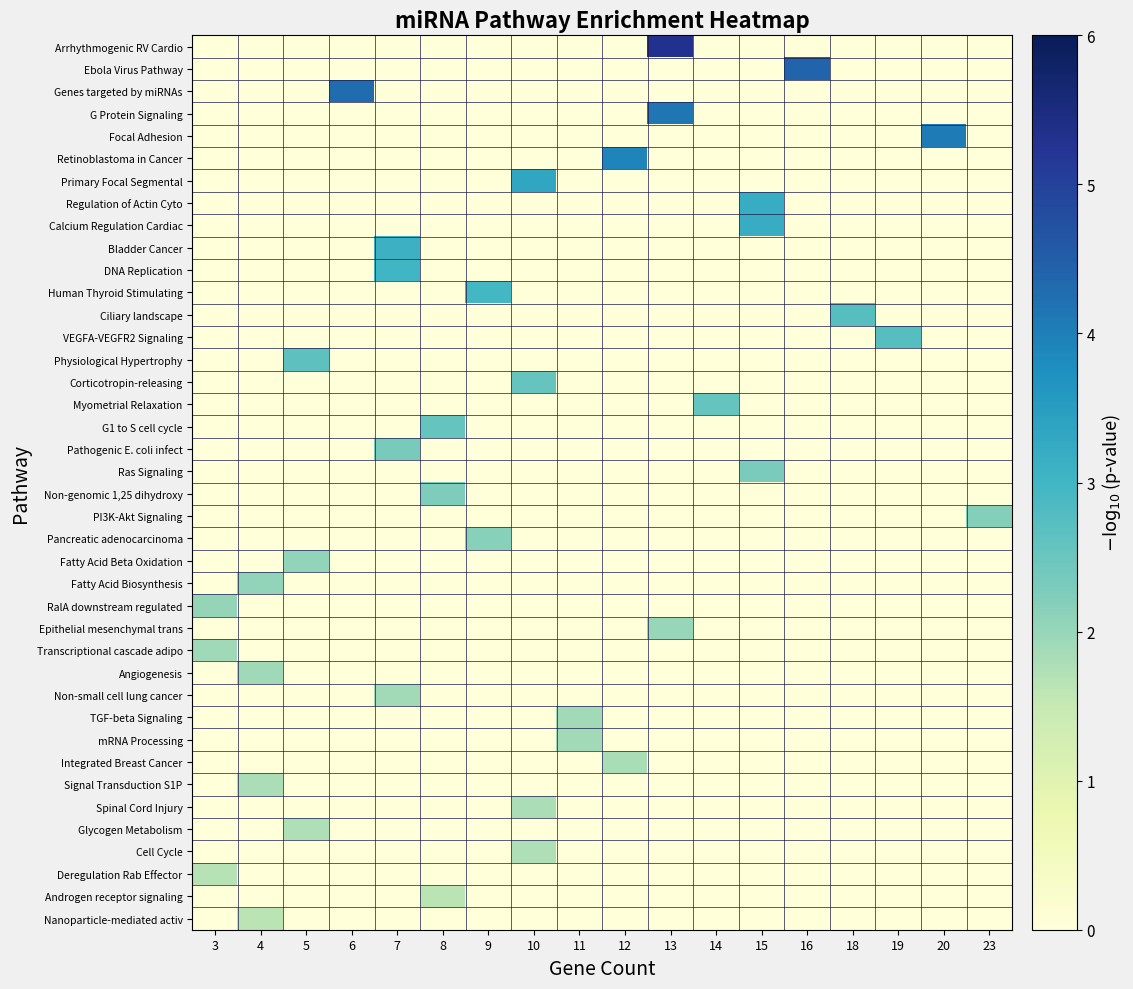

Reading left to right, transcribe all the data shown in this chart.

Arrhythmogenic RV Cardio: 3=0.0	4=0.0	5=0.0	6=0.0	7=0.0	8=0.0	9=0.0	10=0.0	11=0.0	12=0.0	13=5.3	14=0.0	15=0.0	16=0.0	18=0.0	19=0.0	20=0.0	23=0.0
Ebola Virus Pathway: 3=0.0	4=0.0	5=0.0	6=0.0	7=0.0	8=0.0	9=0.0	10=0.0	11=0.0	12=0.0	13=0.0	14=0.0	15=0.0	16=4.4	18=0.0	19=0.0	20=0.0	23=0.0
Genes targeted by miRNAs: 3=0.0	4=0.0	5=0.0	6=4.3	7=0.0	8=0.0	9=0.0	10=0.0	11=0.0	12=0.0	13=0.0	14=0.0	15=0.0	16=0.0	18=0.0	19=0.0	20=0.0	23=0.0
G Protein Signaling: 3=0.0	4=0.0	5=0.0	6=0.0	7=0.0	8=0.0	9=0.0	10=0.0	11=0.0	12=0.0	13=4.1	14=0.0	15=0.0	16=0.0	18=0.0	19=0.0	20=0.0	23=0.0
Focal Adhesion: 3=0.0	4=0.0	5=0.0	6=0.0	7=0.0	8=0.0	9=0.0	10=0.0	11=0.0	12=0.0	13=0.0	14=0.0	15=0.0	16=0.0	18=0.0	19=0.0	20=4.1	23=0.0
Retinoblastoma in Cancer: 3=0.0	4=0.0	5=0.0	6=0.0	7=0.0	8=0.0	9=0.0	10=0.0	11=0.0	12=3.9	13=0.0	14=0.0	15=0.0	16=0.0	18=0.0	19=0.0	20=0.0	23=0.0
Primary Focal Segmental: 3=0.0	4=0.0	5=0.0	6=0.0	7=0.0	8=0.0	9=0.0	10=3.3	11=0.0	12=0.0	13=0.0	14=0.0	15=0.0	16=0.0	18=0.0	19=0.0	20=0.0	23=0.0
Regulation of Actin Cyto: 3=0.0	4=0.0	5=0.0	6=0.0	7=0.0	8=0.0	9=0.0	10=0.0	11=0.0	12=0.0	13=0.0	14=0.0	15=3.2	16=0.0	18=0.0	19=0.0	20=0.0	23=0.0
Calcium Regulation Cardiac: 3=0.0	4=0.0	5=0.0	6=0.0	7=0.0	8=0.0	9=0.0	10=0.0	11=0.0	12=0.0	13=0.0	14=0.0	15=3.2	16=0.0	18=0.0	19=0.0	20=0.0	23=0.0
Bladder Cancer: 3=0.0	4=0.0	5=0.0	6=0.0	7=3.1	8=0.0	9=0.0	10=0.0	11=0.0	12=0.0	13=0.0	14=0.0	15=0.0	16=0.0	18=0.0	19=0.0	20=0.0	23=0.0
DNA Replication: 3=0.0	4=0.0	5=0.0	6=0.0	7=3.0	8=0.0	9=0.0	10=0.0	11=0.0	12=0.0	13=0.0	14=0.0	15=0.0	16=0.0	18=0.0	19=0.0	20=0.0	23=0.0
Human Thyroid Stimulating: 3=0.0	4=0.0	5=0.0	6=0.0	7=0.0	8=0.0	9=3.0	10=0.0	11=0.0	12=0.0	13=0.0	14=0.0	15=0.0	16=0.0	18=0.0	19=0.0	20=0.0	23=0.0
Ciliary landscape: 3=0.0	4=0.0	5=0.0	6=0.0	7=0.0	8=0.0	9=0.0	10=0.0	11=0.0	12=0.0	13=0.0	14=0.0	15=0.0	16=0.0	18=2.7	19=0.0	20=0.0	23=0.0
VEGFA-VEGFR2 Signaling: 3=0.0	4=0.0	5=0.0	6=0.0	7=0.0	8=0.0	9=0.0	10=0.0	11=0.0	12=0.0	13=0.0	14=0.0	15=0.0	16=0.0	18=0.0	19=2.7	20=0.0	23=0.0
Physiological Hypertrophy: 3=0.0	4=0.0	5=2.6	6=0.0	7=0.0	8=0.0	9=0.0	10=0.0	11=0.0	12=0.0	13=0.0	14=0.0	15=0.0	16=0.0	18=0.0	19=0.0	20=0.0	23=0.0
Corticotropin-releasing: 3=0.0	4=0.0	5=0.0	6=0.0	7=0.0	8=0.0	9=0.0	10=2.5	11=0.0	12=0.0	13=0.0	14=0.0	15=0.0	16=0.0	18=0.0	19=0.0	20=0.0	23=0.0
Myometrial Relaxation: 3=0.0	4=0.0	5=0.0	6=0.0	7=0.0	8=0.0	9=0.0	10=0.0	11=0.0	12=0.0	13=0.0	14=2.5	15=0.0	16=0.0	18=0.0	19=0.0	20=0.0	23=0.0
G1 to S cell cycle: 3=0.0	4=0.0	5=0.0	6=0.0	7=0.0	8=2.5	9=0.0	10=0.0	11=0.0	12=0.0	13=0.0	14=0.0	15=0.0	16=0.0	18=0.0	19=0.0	20=0.0	23=0.0
Pathogenic E. coli infect: 3=0.0	4=0.0	5=0.0	6=0.0	7=2.3	8=0.0	9=0.0	10=0.0	11=0.0	12=0.0	13=0.0	14=0.0	15=0.0	16=0.0	18=0.0	19=0.0	20=0.0	23=0.0
Ras Signaling: 3=0.0	4=0.0	5=0.0	6=0.0	7=0.0	8=0.0	9=0.0	10=0.0	11=0.0	12=0.0	13=0.0	14=0.0	15=2.3	16=0.0	18=0.0	19=0.0	20=0.0	23=0.0
Non-genomic 1,25 dihydroxy: 3=0.0	4=0.0	5=0.0	6=0.0	7=0.0	8=2.3	9=0.0	10=0.0	11=0.0	12=0.0	13=0.0	14=0.0	15=0.0	16=0.0	18=0.0	19=0.0	20=0.0	23=0.0
PI3K-Akt Signaling: 3=0.0	4=0.0	5=0.0	6=0.0	7=0.0	8=0.0	9=0.0	10=0.0	11=0.0	12=0.0	13=0.0	14=0.0	15=0.0	16=0.0	18=0.0	19=0.0	20=0.0	23=2.2
Pancreatic adenocarcinoma: 3=0.0	4=0.0	5=0.0	6=0.0	7=0.0	8=0.0	9=2.2	10=0.0	11=0.0	12=0.0	13=0.0	14=0.0	15=0.0	16=0.0	18=0.0	19=0.0	20=0.0	23=0.0
Fatty Acid Beta Oxidation: 3=0.0	4=0.0	5=2.0	6=0.0	7=0.0	8=0.0	9=0.0	10=0.0	11=0.0	12=0.0	13=0.0	14=0.0	15=0.0	16=0.0	18=0.0	19=0.0	20=0.0	23=0.0
Fatty Acid Biosynthesis: 3=0.0	4=2.0	5=0.0	6=0.0	7=0.0	8=0.0	9=0.0	10=0.0	11=0.0	12=0.0	13=0.0	14=0.0	15=0.0	16=0.0	18=0.0	19=0.0	20=0.0	23=0.0
RalA downstream regulated: 3=2.0	4=0.0	5=0.0	6=0.0	7=0.0	8=0.0	9=0.0	10=0.0	11=0.0	12=0.0	13=0.0	14=0.0	15=0.0	16=0.0	18=0.0	19=0.0	20=0.0	23=0.0
Epithelial mesenchymal trans: 3=0.0	4=0.0	5=0.0	6=0.0	7=0.0	8=0.0	9=0.0	10=0.0	11=0.0	12=0.0	13=2.0	14=0.0	15=0.0	16=0.0	18=0.0	19=0.0	20=0.0	23=0.0
Transcriptional cascade adipo: 3=1.9	4=0.0	5=0.0	6=0.0	7=0.0	8=0.0	9=0.0	10=0.0	11=0.0	12=0.0	13=0.0	14=0.0	15=0.0	16=0.0	18=0.0	19=0.0	20=0.0	23=0.0
Angiogenesis: 3=0.0	4=1.9	5=0.0	6=0.0	7=0.0	8=0.0	9=0.0	10=0.0	11=0.0	12=0.0	13=0.0	14=0.0	15=0.0	16=0.0	18=0.0	19=0.0	20=0.0	23=0.0
Non-small cell lung cancer: 3=0.0	4=0.0	5=0.0	6=0.0	7=1.9	8=0.0	9=0.0	10=0.0	11=0.0	12=0.0	13=0.0	14=0.0	15=0.0	16=0.0	18=0.0	19=0.0	20=0.0	23=0.0
TGF-beta Signaling: 3=0.0	4=0.0	5=0.0	6=0.0	7=0.0	8=0.0	9=0.0	10=0.0	11=1.9	12=0.0	13=0.0	14=0.0	15=0.0	16=0.0	18=0.0	19=0.0	20=0.0	23=0.0
mRNA Processing: 3=0.0	4=0.0	5=0.0	6=0.0	7=0.0	8=0.0	9=0.0	10=0.0	11=1.9	12=0.0	13=0.0	14=0.0	15=0.0	16=0.0	18=0.0	19=0.0	20=0.0	23=0.0
Integrated Breast Cancer: 3=0.0	4=0.0	5=0.0	6=0.0	7=0.0	8=0.0	9=0.0	10=0.0	11=0.0	12=1.8	13=0.0	14=0.0	15=0.0	16=0.0	18=0.0	19=0.0	20=0.0	23=0.0
Signal Transduction S1P: 3=0.0	4=1.8	5=0.0	6=0.0	7=0.0	8=0.0	9=0.0	10=0.0	11=0.0	12=0.0	13=0.0	14=0.0	15=0.0	16=0.0	18=0.0	19=0.0	20=0.0	23=0.0
Spinal Cord Injury: 3=0.0	4=0.0	5=0.0	6=0.0	7=0.0	8=0.0	9=0.0	10=1.8	11=0.0	12=0.0	13=0.0	14=0.0	15=0.0	16=0.0	18=0.0	19=0.0	20=0.0	23=0.0
Glycogen Metabolism: 3=0.0	4=0.0	5=1.8	6=0.0	7=0.0	8=0.0	9=0.0	10=0.0	11=0.0	12=0.0	13=0.0	14=0.0	15=0.0	16=0.0	18=0.0	19=0.0	20=0.0	23=0.0
Cell Cycle: 3=0.0	4=0.0	5=0.0	6=0.0	7=0.0	8=0.0	9=0.0	10=1.7	11=0.0	12=0.0	13=0.0	14=0.0	15=0.0	16=0.0	18=0.0	19=0.0	20=0.0	23=0.0
Deregulation Rab Effector: 3=1.7	4=0.0	5=0.0	6=0.0	7=0.0	8=0.0	9=0.0	10=0.0	11=0.0	12=0.0	13=0.0	14=0.0	15=0.0	16=0.0	18=0.0	19=0.0	20=0.0	23=0.0
Androgen receptor signaling: 3=0.0	4=0.0	5=0.0	6=0.0	7=0.0	8=1.6	9=0.0	10=0.0	11=0.0	12=0.0	13=0.0	14=0.0	15=0.0	16=0.0	18=0.0	19=0.0	20=0.0	23=0.0
Nanoparticle-mediated activ: 3=0.0	4=1.6	5=0.0	6=0.0	7=0.0	8=0.0	9=0.0	10=0.0	11=0.0	12=0.0	13=0.0	14=0.0	15=0.0	16=0.0	18=0.0	19=0.0	20=0.0	23=0.0